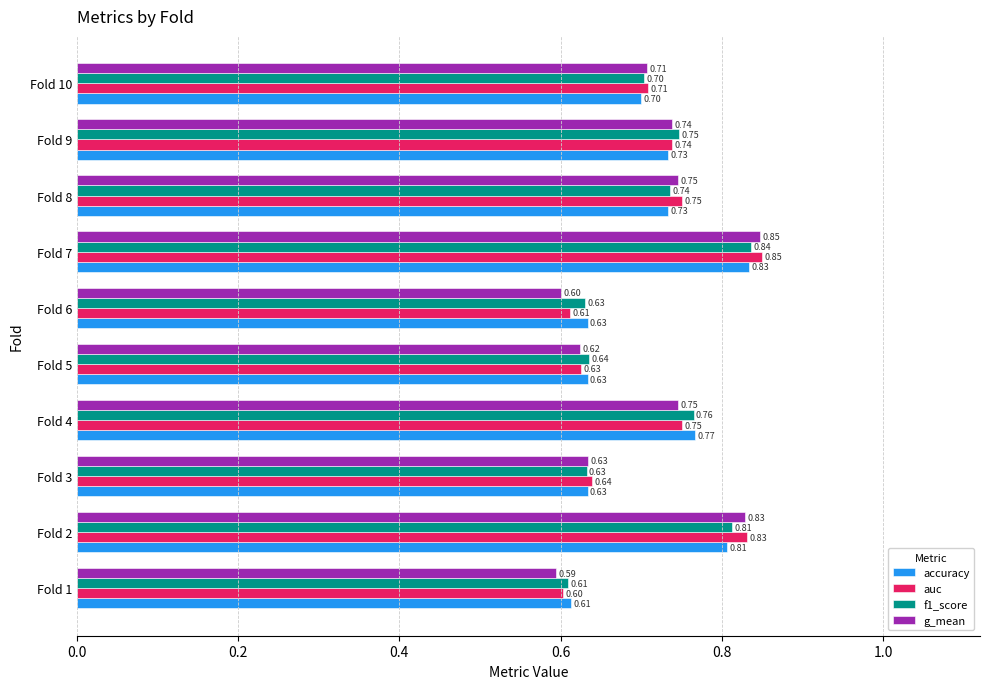

Which series changed the most between Fold 4 and Fold 8?

accuracy